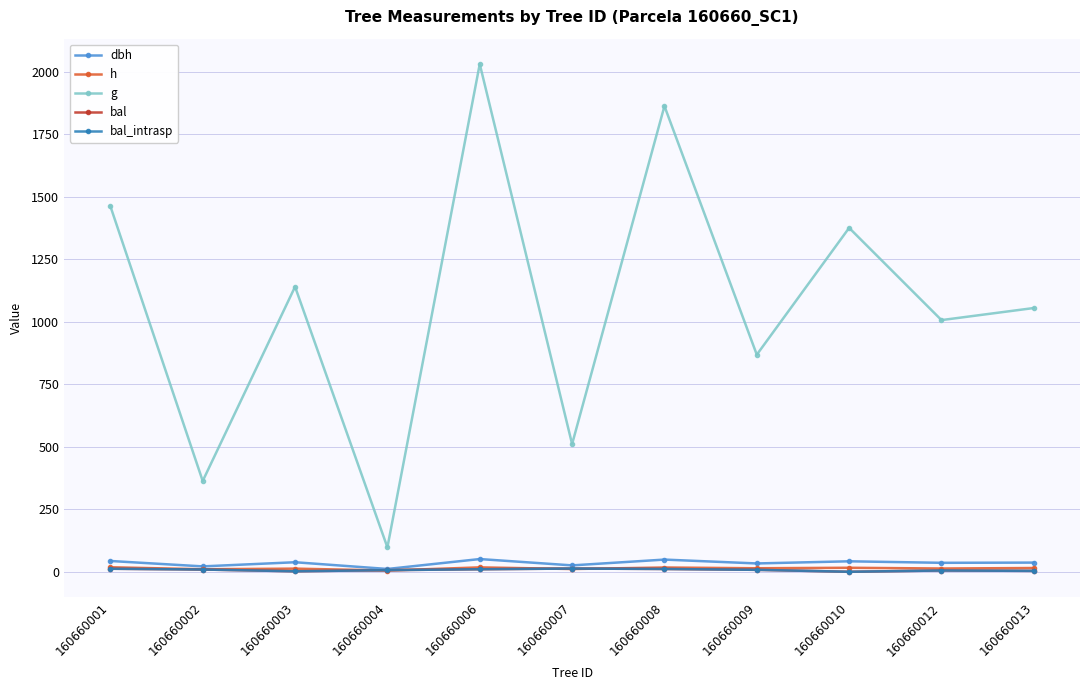

Which label corresponds to the smallest value in the chart?

160660010